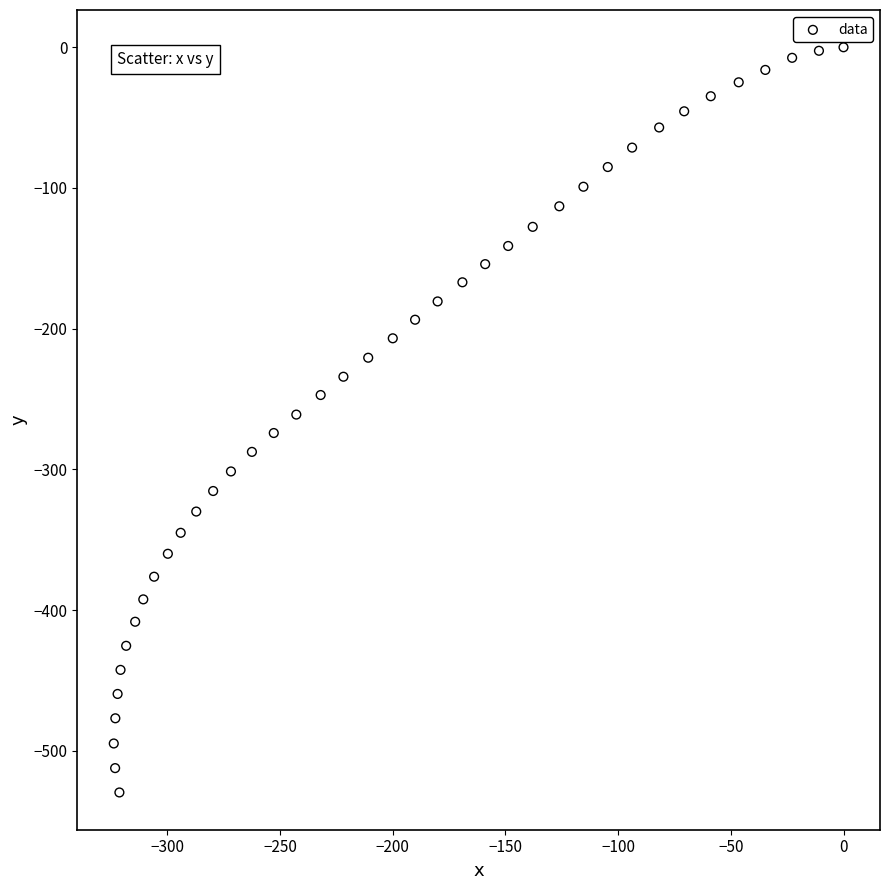

What is the range of Y values (max minus min)?

529.5